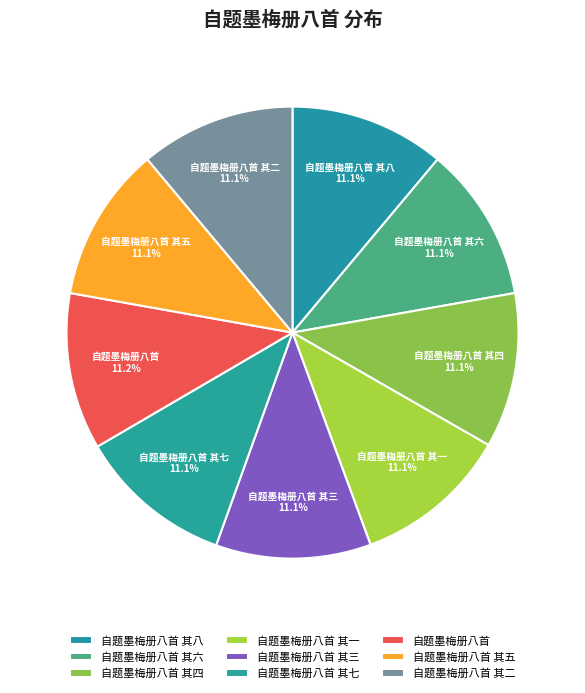

Approximately how many times larger is the value at 自题墨梅册八首 其三 compared to 自题墨梅册八首 其七?

1.0